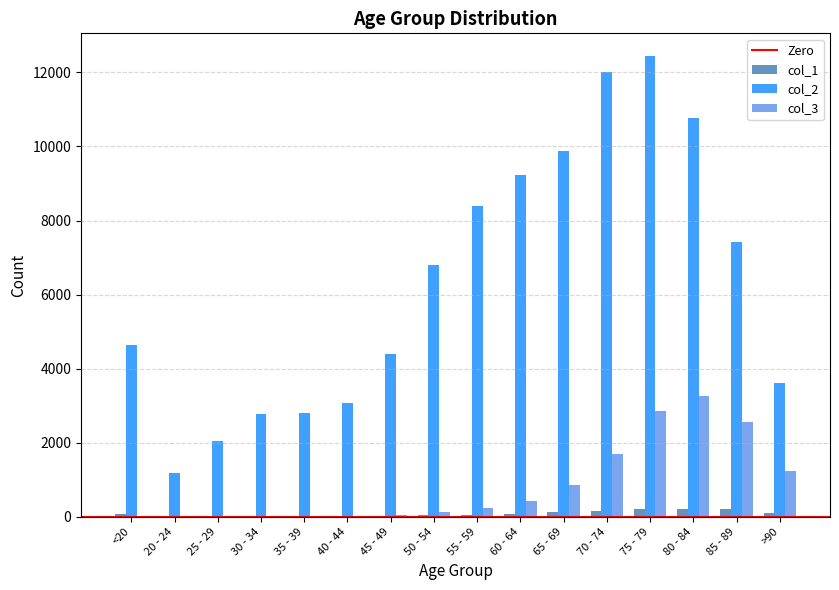

Are the bars horizontal?

No